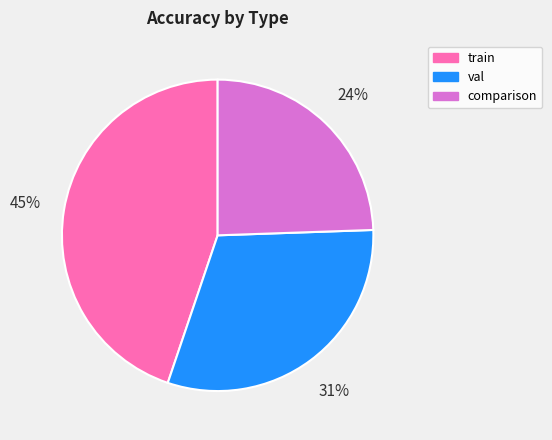

Count the number of slices in the pie.

3